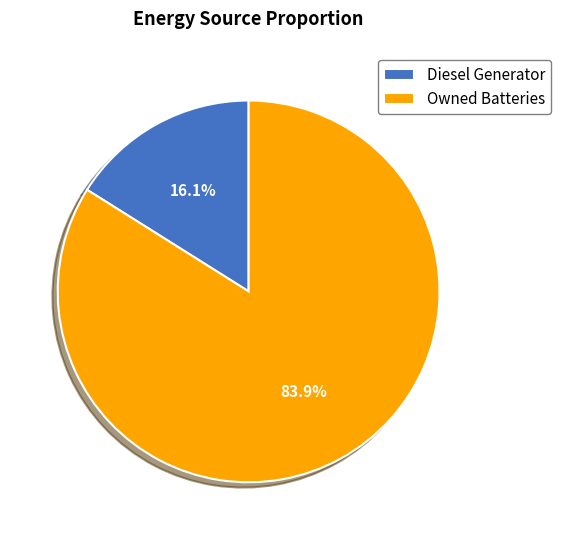

Is there a majority slice in this chart?

Yes